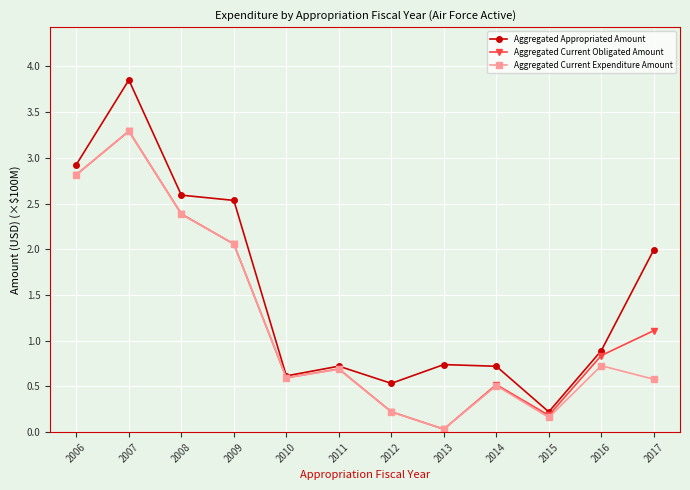

At which label is Aggregated Appropriated Amount closest to 2?

2017